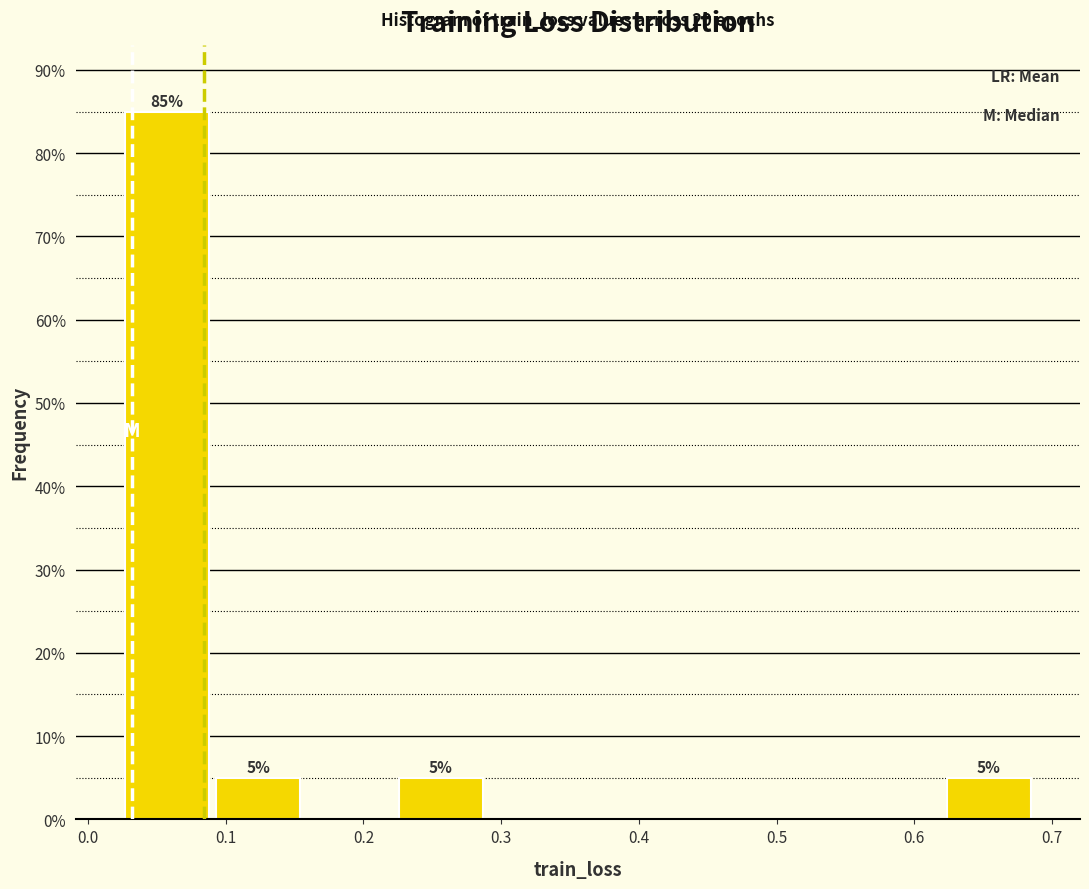

Over which range of the x-axis is the bar tallest?

0.02 to 0.09